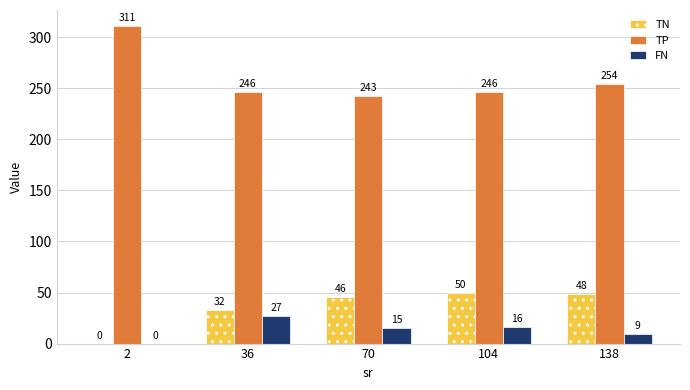

Which series changed the most between 70 and 104?

TN